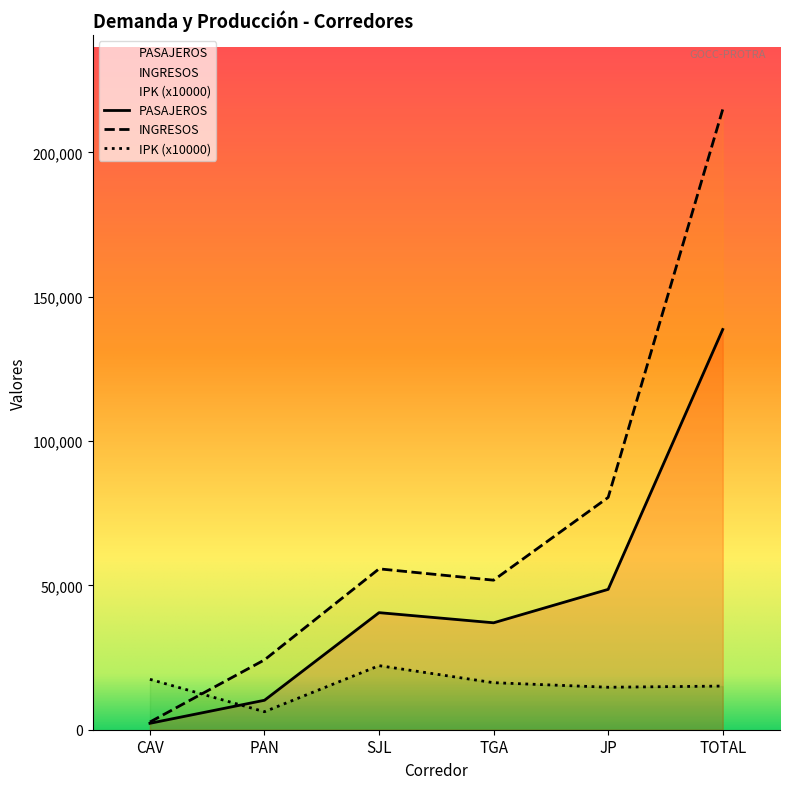

True or false: INGRESOS has more than 2 points higher than both neighbors.

False